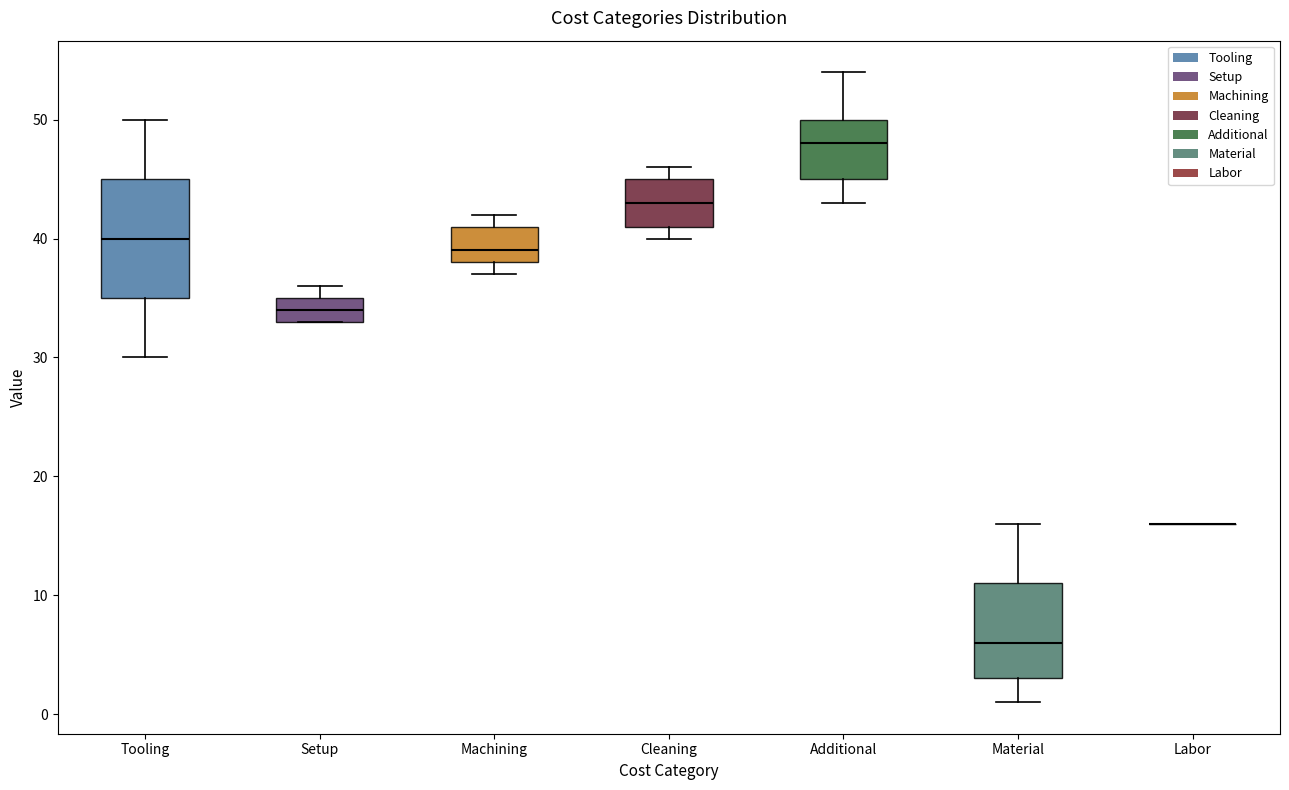

Reading left to right, read every box against the y-axis: the position of its median line, the range the box covers, and the ends of its whiskers. The values are not printed on the chart, so give them approximately, as read against the axis.

Tooling: median 40, box 35 to 45, whiskers 30 to 50
Setup: median 34, box 33 to 35, whiskers 33 to 36
Machining: median 39, box 38 to 41, whiskers 37 to 42
Cleaning: median 43, box 41 to 45, whiskers 40 to 46
Additional: median 48, box 45 to 50, whiskers 43 to 54
Material: median 6, box 3 to 11, whiskers 1 to 16
Labor: box collapsed to a line at 16, whiskers 16 to 16